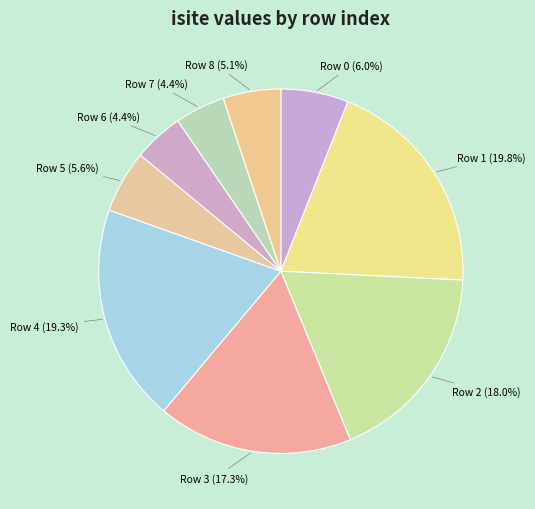

To the nearest percent, what is the average slice percentage?

11%